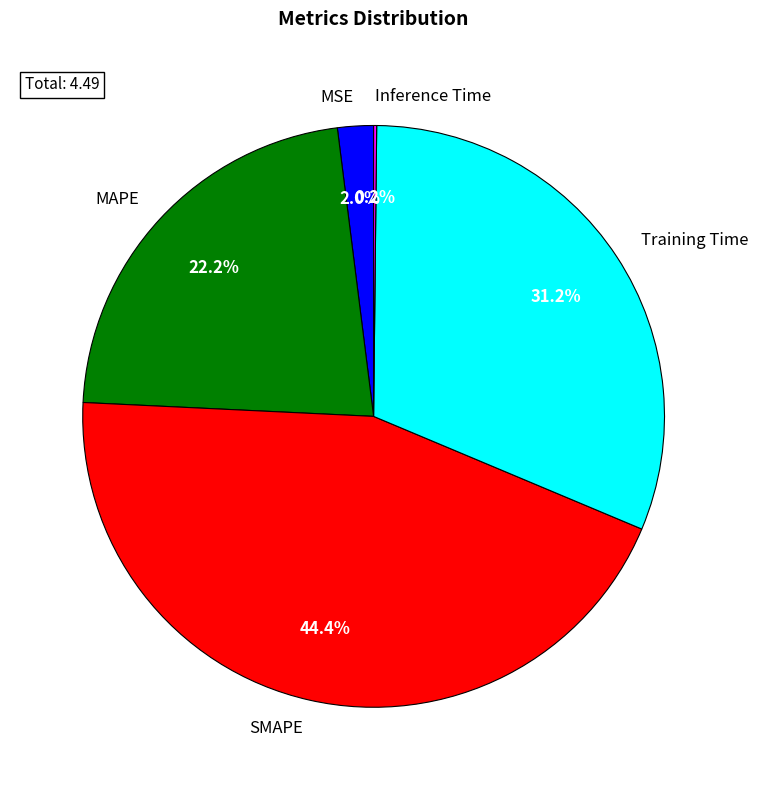

To the nearest percent, what is the difference between the MSE and SMAPE slice percentages?

42%